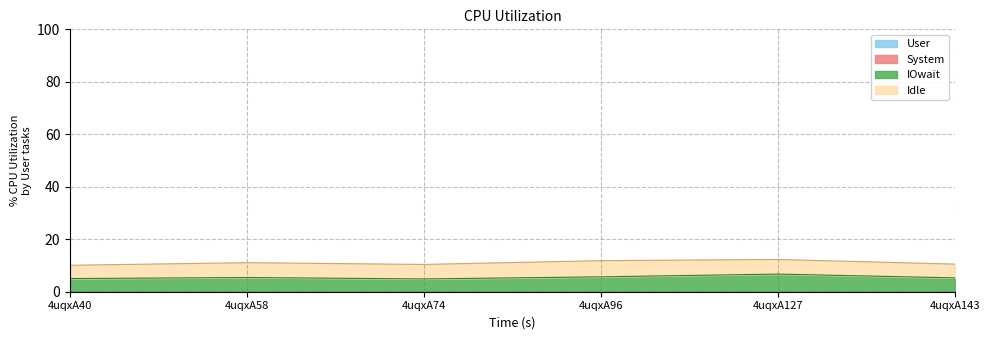

Which category has the lowest value across all series?

4uqxA40